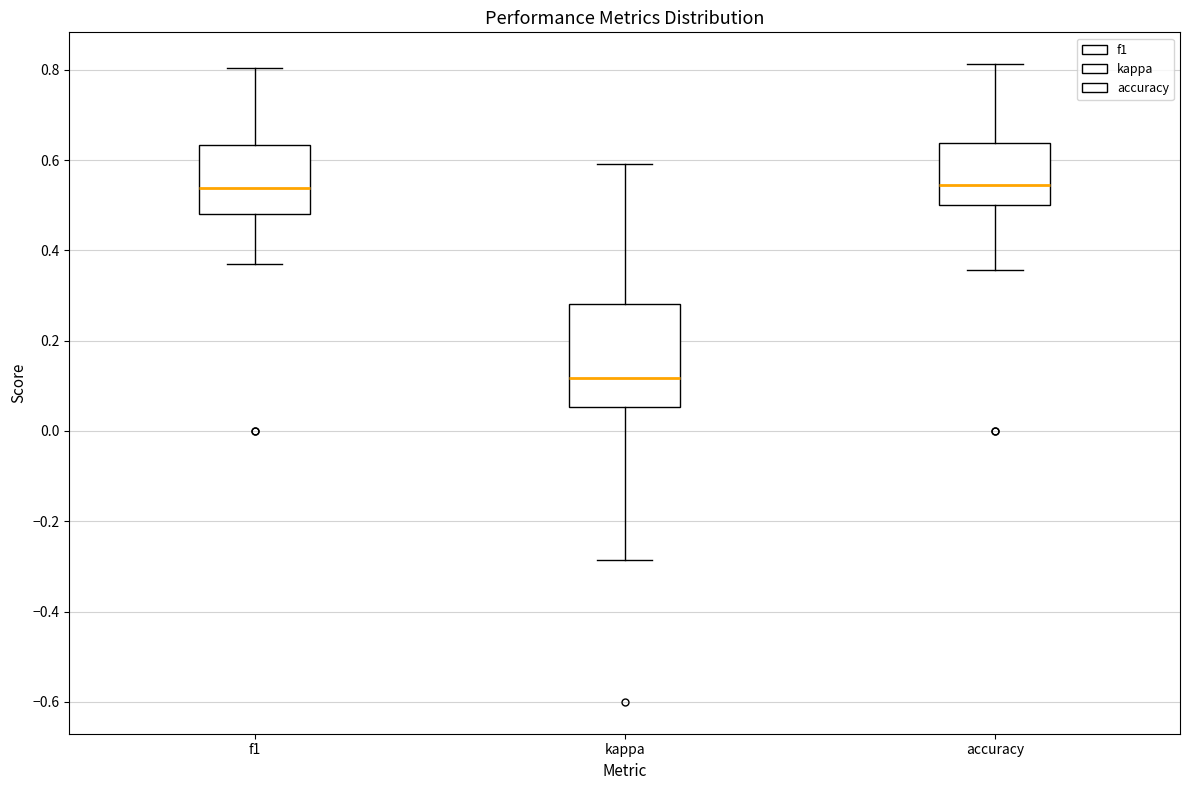

Which box's median line is the lowest?

kappa